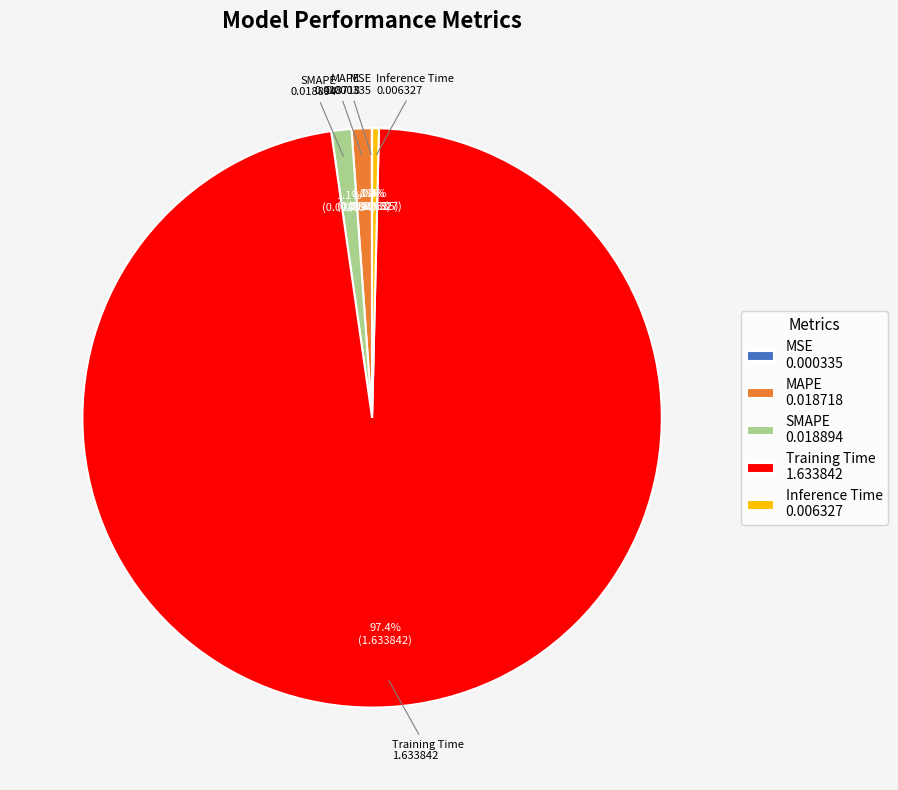

Which slice is the largest?

Training Time